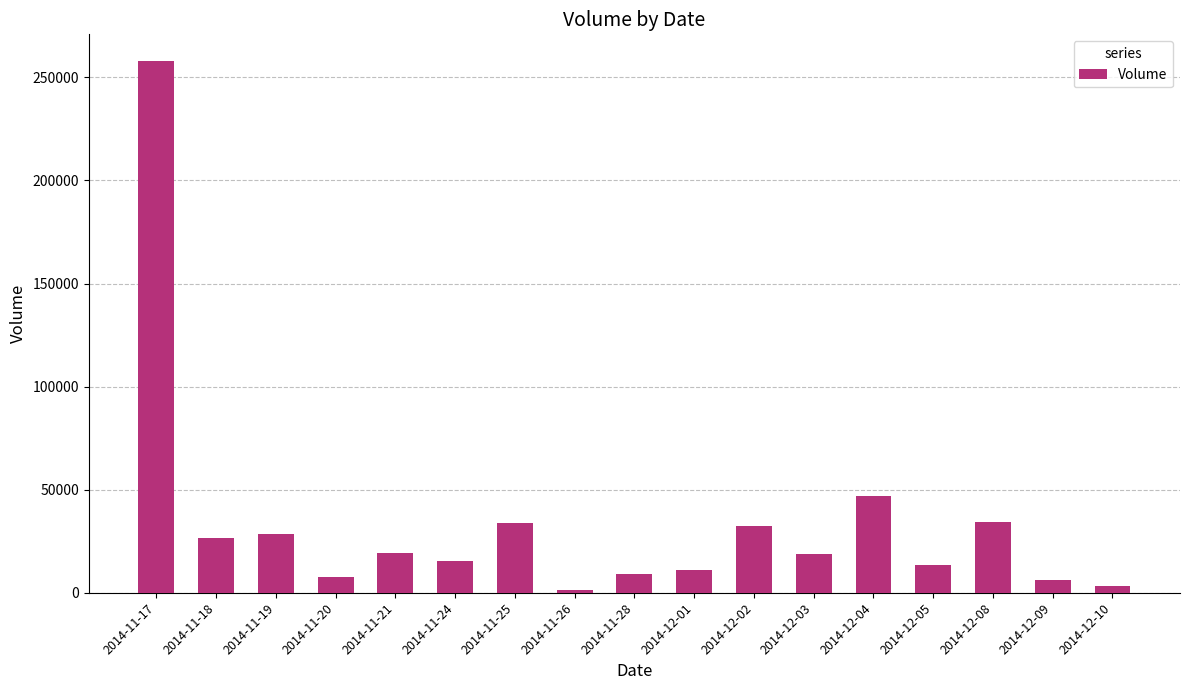

Count the number of data series in this chart.

1